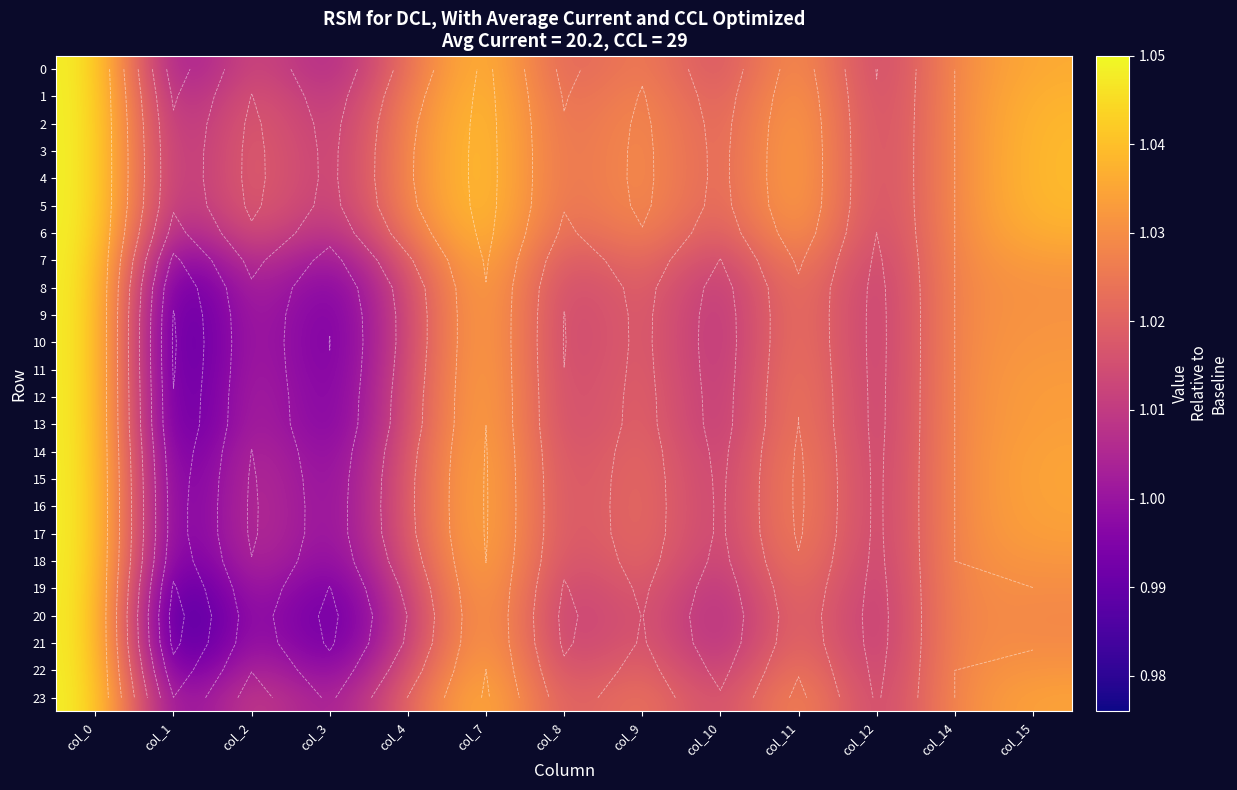

At which category does the chart reach its minimum across all series?

col_1